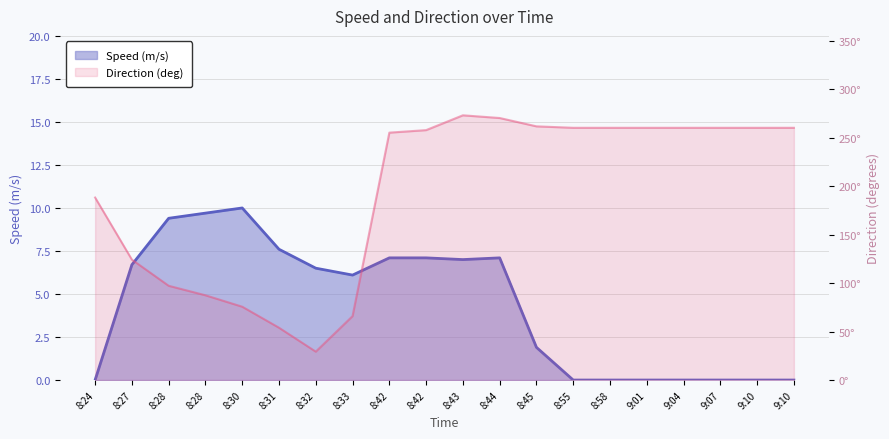

Which label corresponds to the largest value in the chart?

8:43